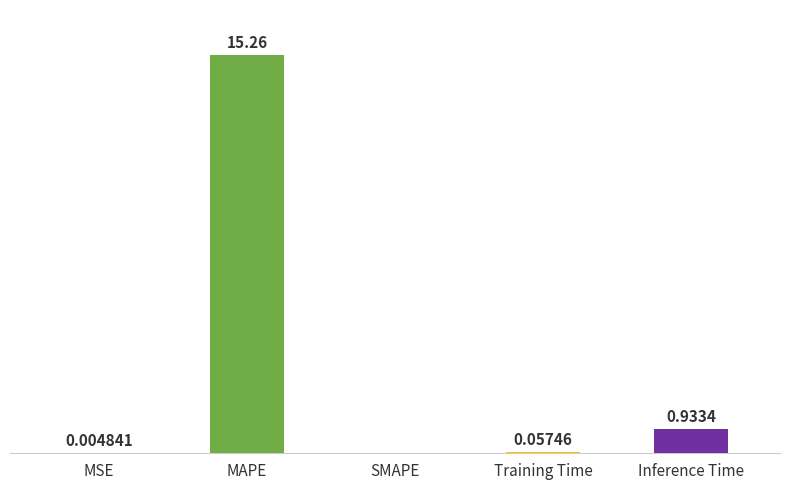

At which label is the value closest to 7?

Inference Time